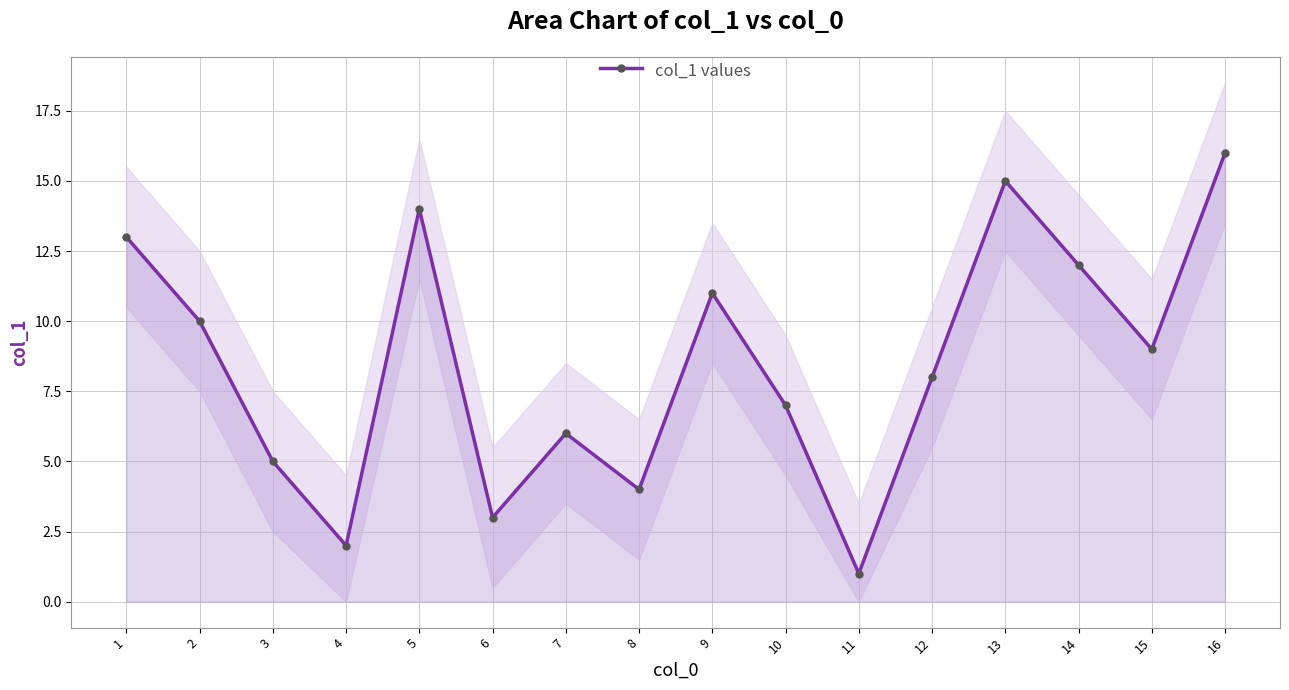

How many distinct data groups are displayed?

1